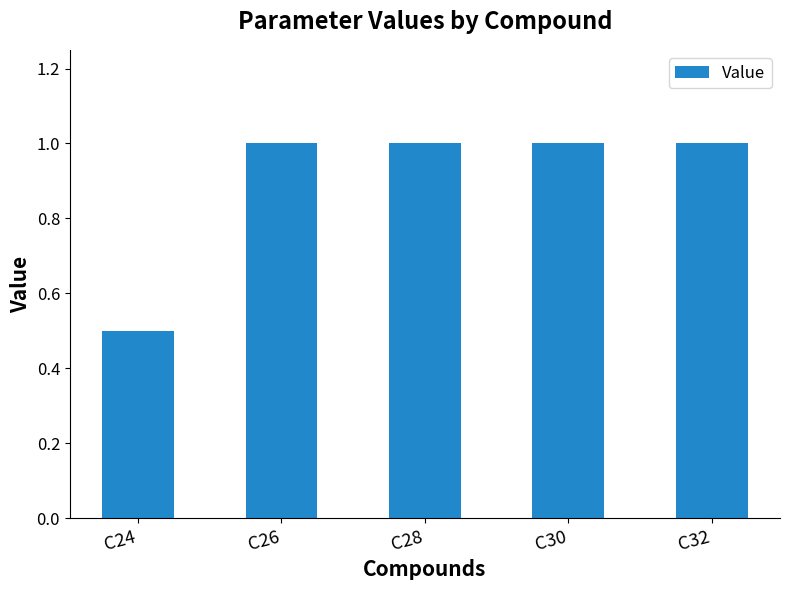

At which label is the value closest to 0?

C24